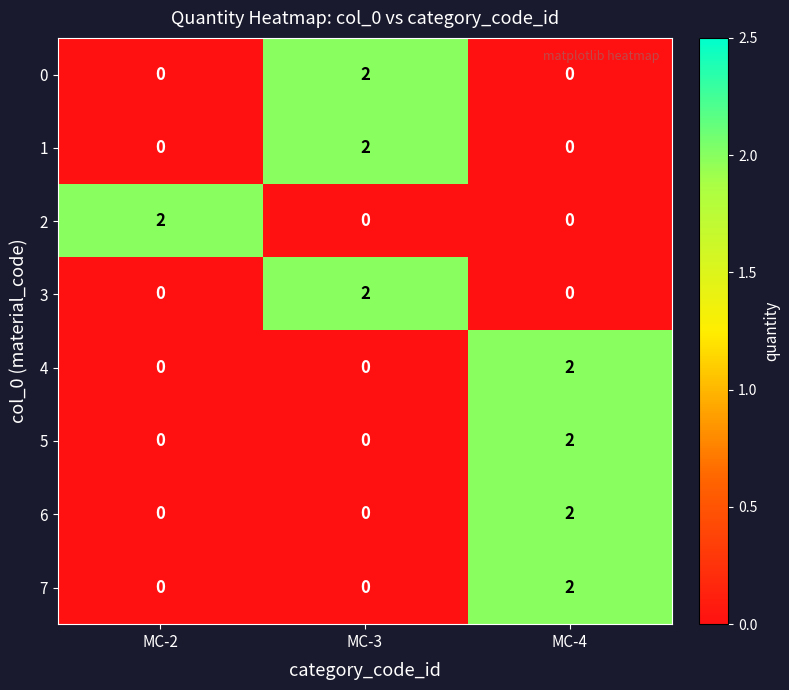

True or false: 7 has a value of 2 at MC-4.

True